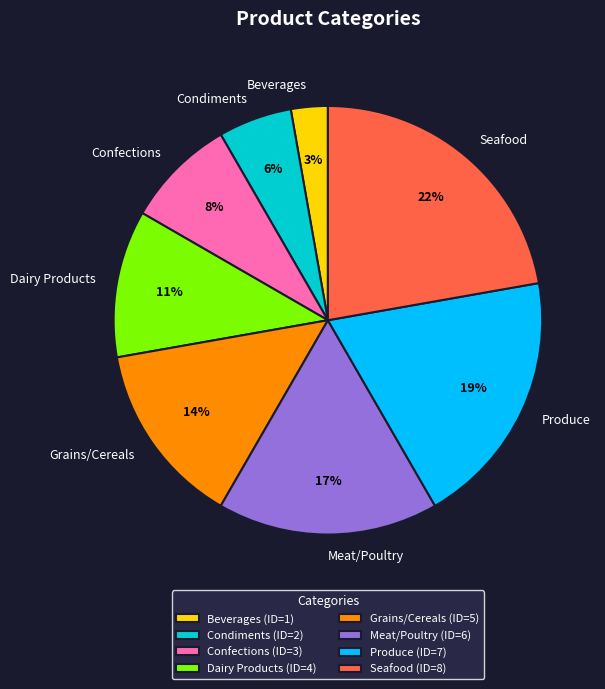

To the nearest percent, what is the average slice percentage?

12%